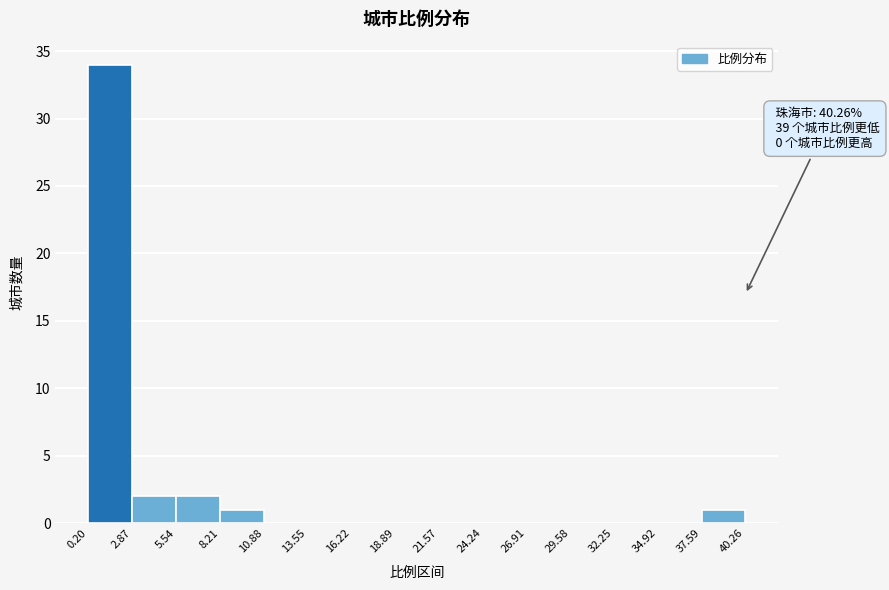

Over which range of the x-axis is the bar tallest?

0.20 to 2.87